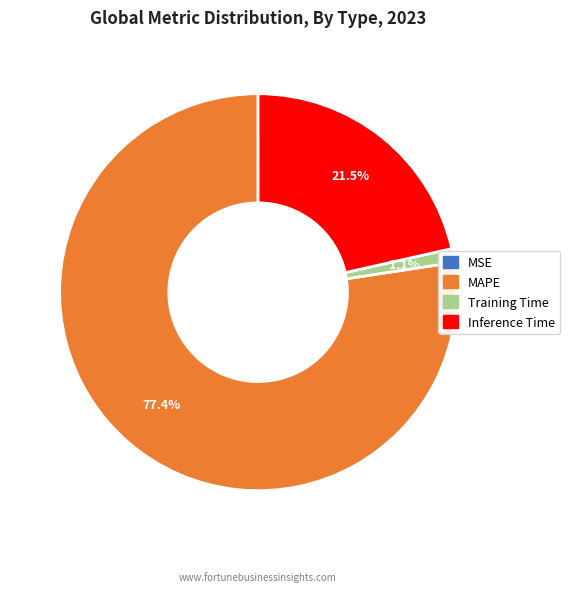

Is the sum of Training Time and MAPE greater than half?

Yes